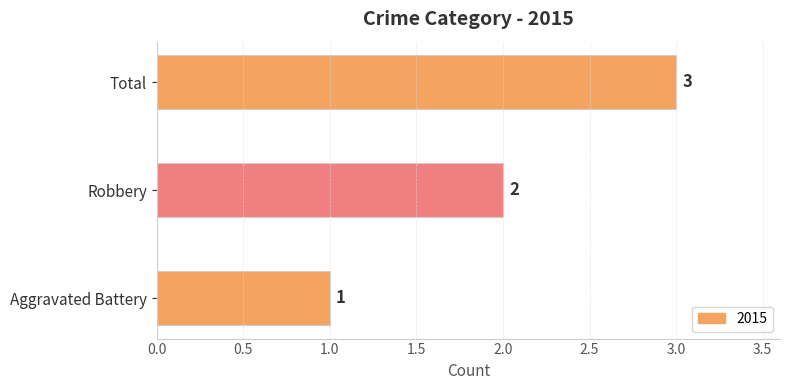

What is the change in value from Aggravated Battery to Robbery?

+1